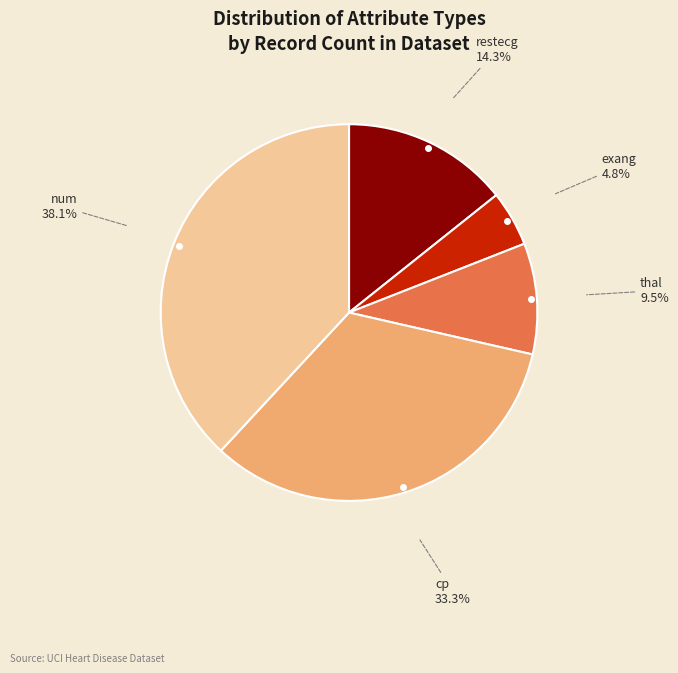

Between exang and cp, which is larger?

cp